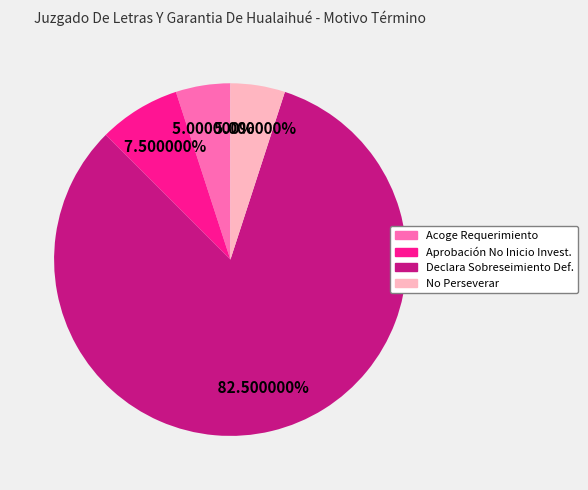

Count the number of slices in the pie.

4